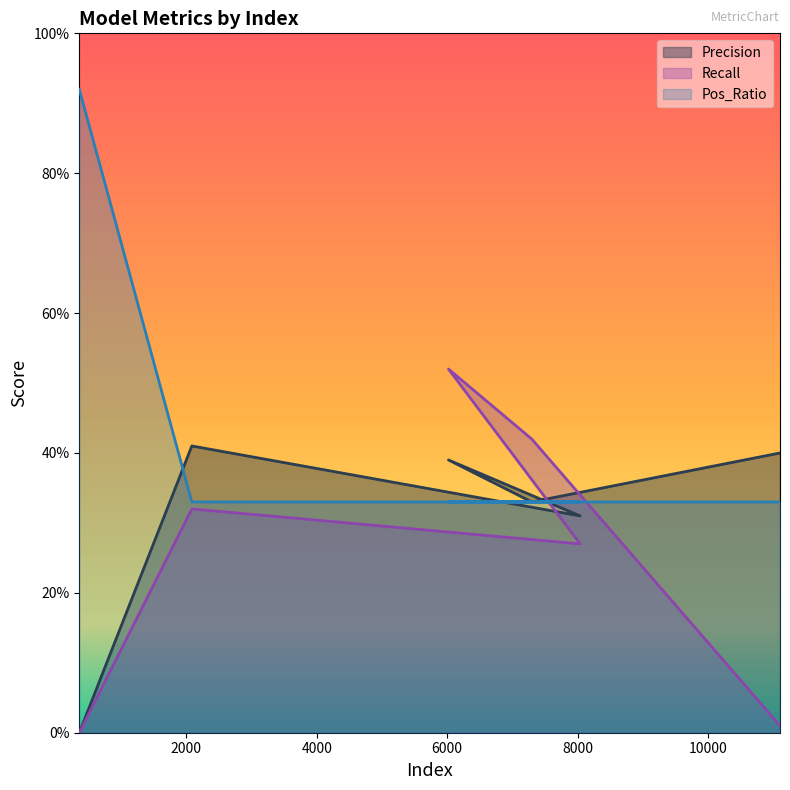

The Precision series shows 0.0 at 359. True or false?

True